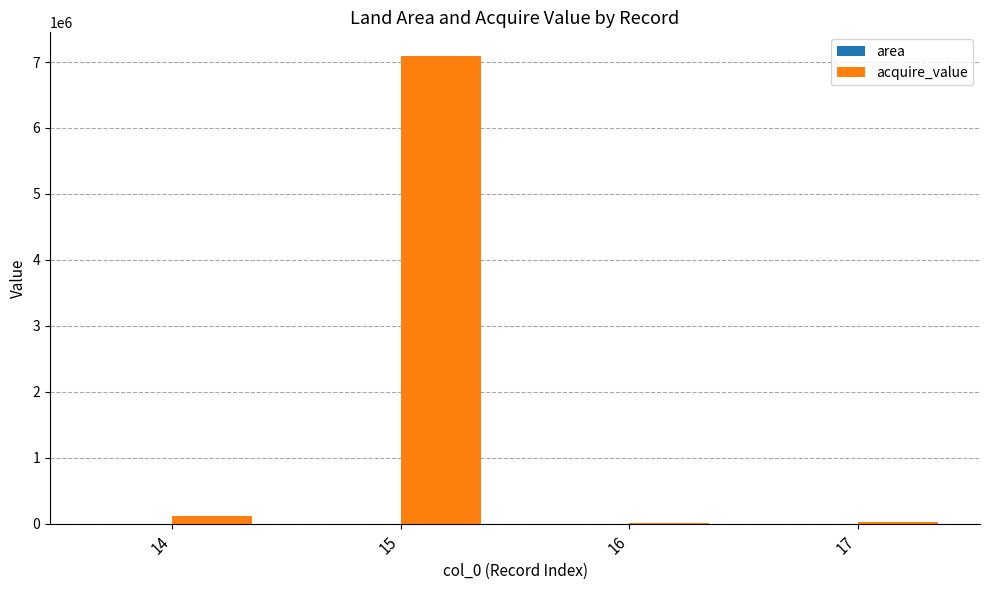

Are the bars grouped side by side (vs. stacked)?

Yes